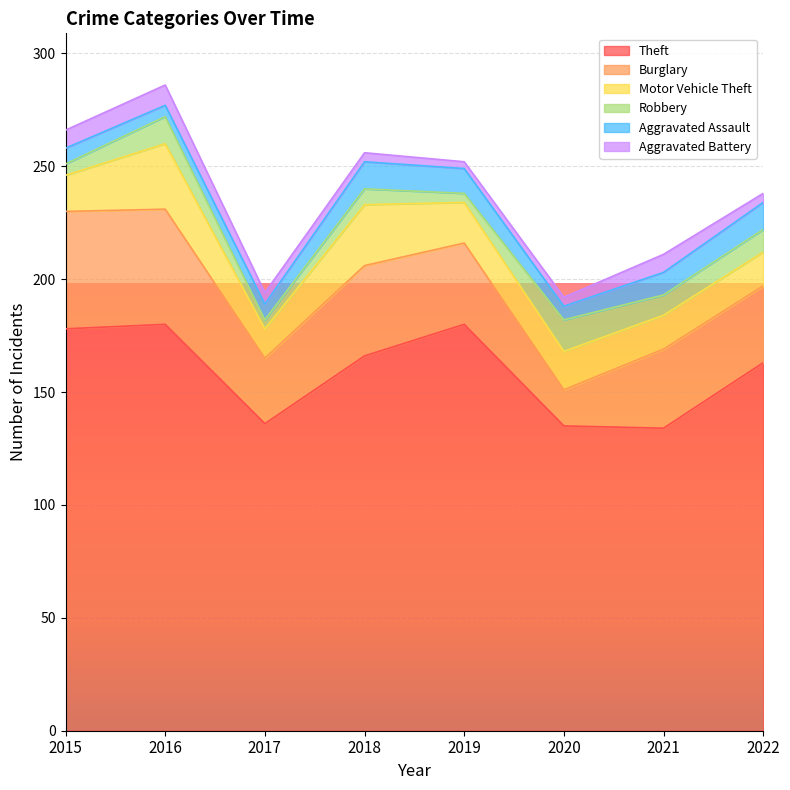

Is the value of Aggravated Battery at 2015 greater than the value of Motor Vehicle Theft at 2018?

No